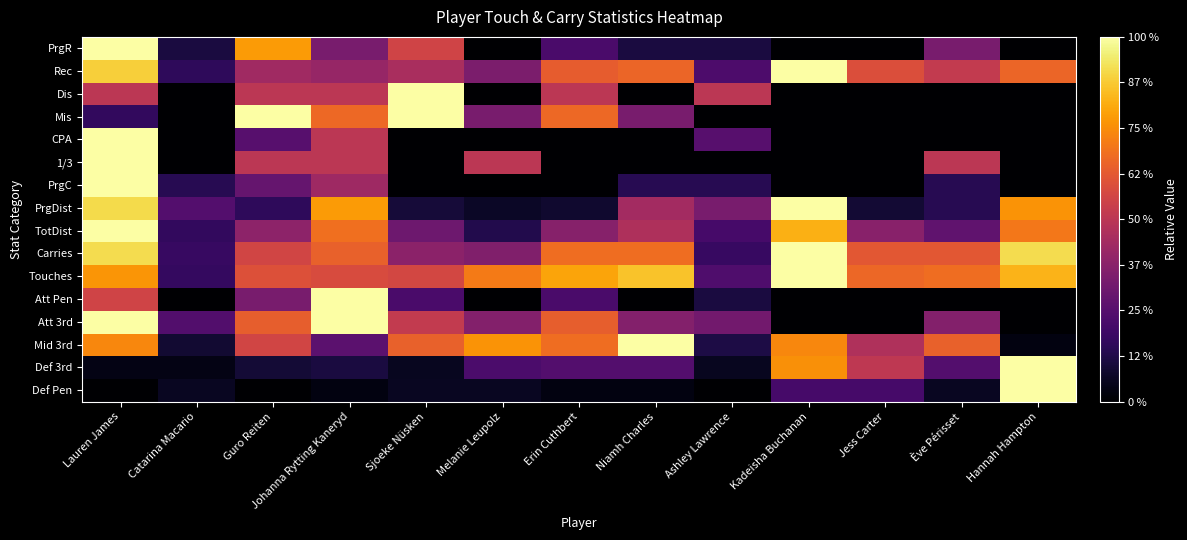

At which category does the chart reach its peak across all series?

Hannah Hampton